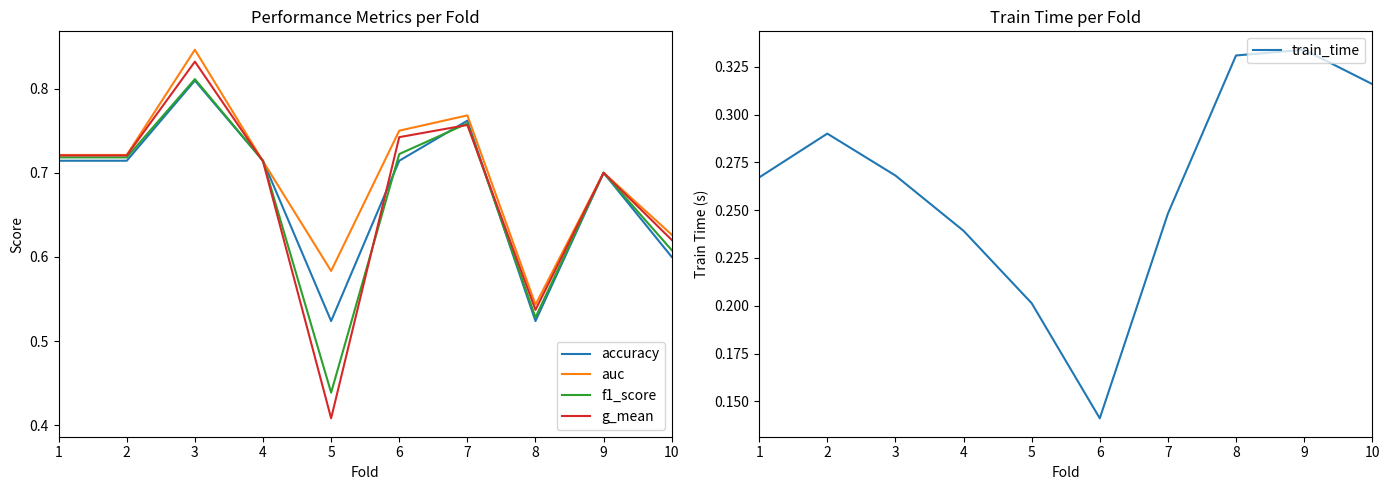

Reading right to left, list all the values displayed in this chart.

accuracy: 10=0.6	9=0.7	8=0.5	7=0.8	6=0.7	5=0.5	4=0.7	3=0.8	2=0.7	1=0.7
auc: 10=0.6	9=0.7	8=0.5	7=0.8	6=0.8	5=0.6	4=0.7	3=0.8	2=0.7	1=0.7
f1_score: 10=0.6	9=0.7	8=0.5	7=0.8	6=0.7	5=0.4	4=0.7	3=0.8	2=0.7	1=0.7
g_mean: 10=0.6	9=0.7	8=0.5	7=0.8	6=0.7	5=0.4	4=0.7	3=0.8	2=0.7	1=0.7
train_time: 10=0.3	9=0.3	8=0.3	7=0.2	6=0.1	5=0.2	4=0.2	3=0.3	2=0.3	1=0.3